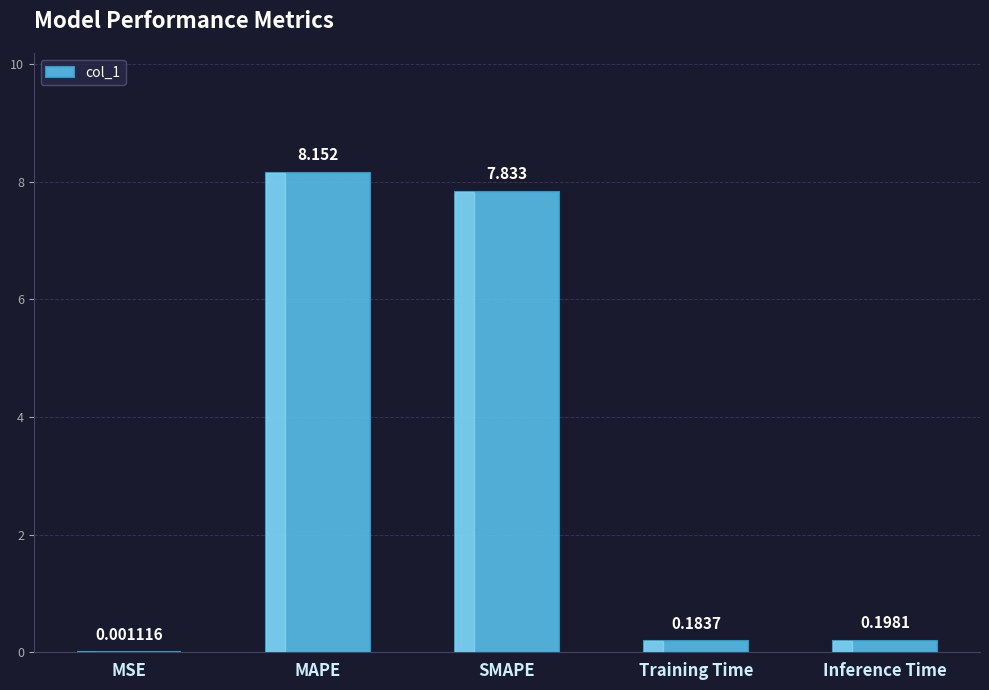

Which has a higher value, SMAPE or Training Time?

SMAPE